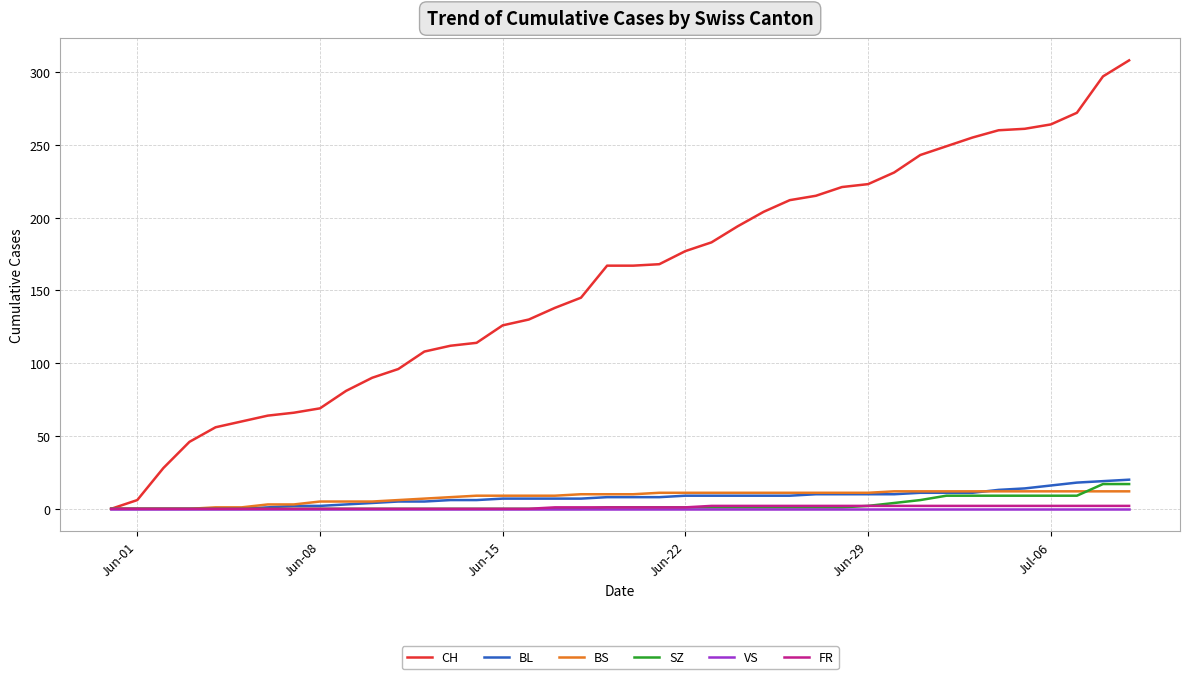

How many lines are shown in the chart?

6